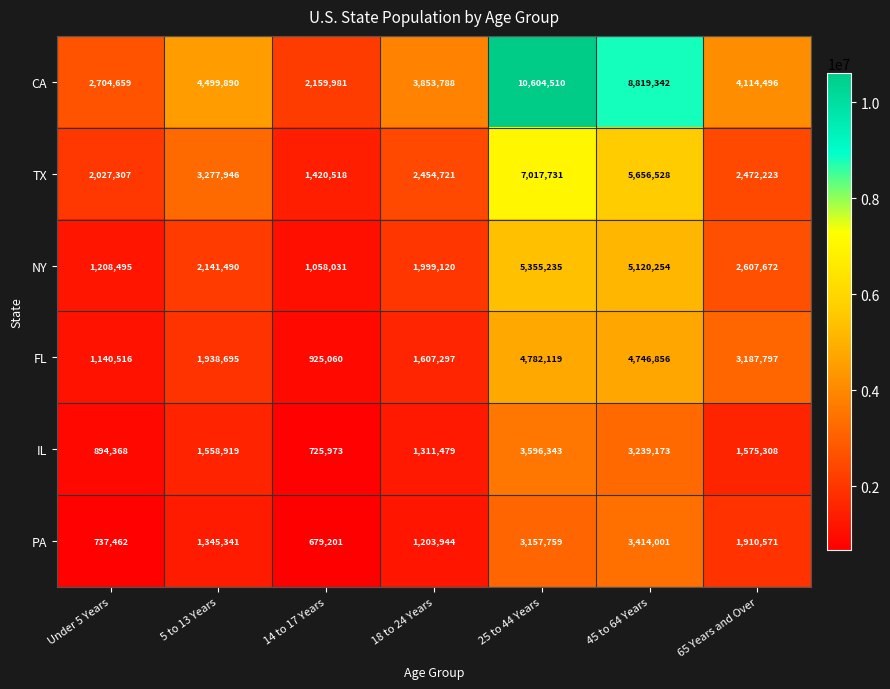

What is the sum of the TX values at 25 to 44 Years and 18 to 24 Years?

9472452